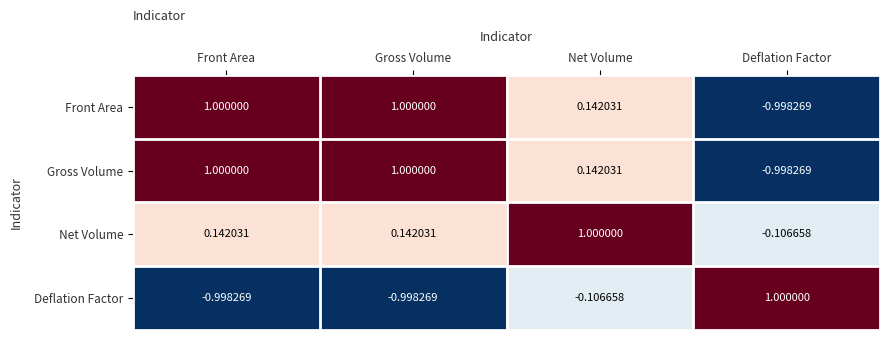

How many data points does each series have?

4